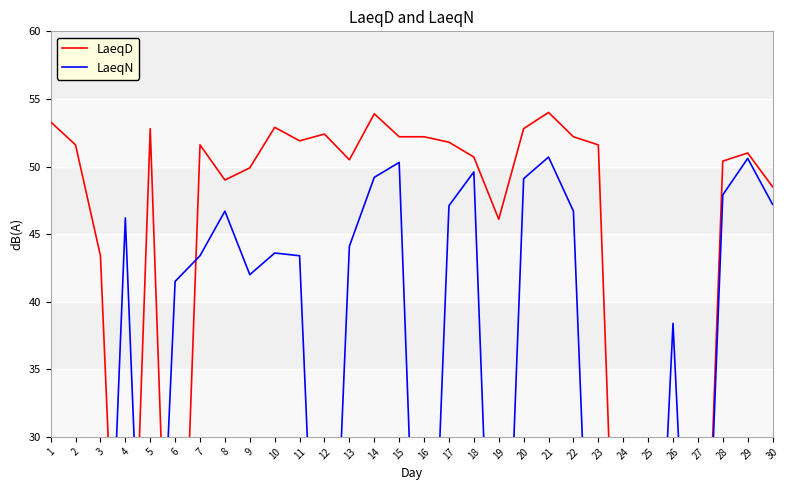

The value of LaeqN at 6 is 41.5. True or false?

True